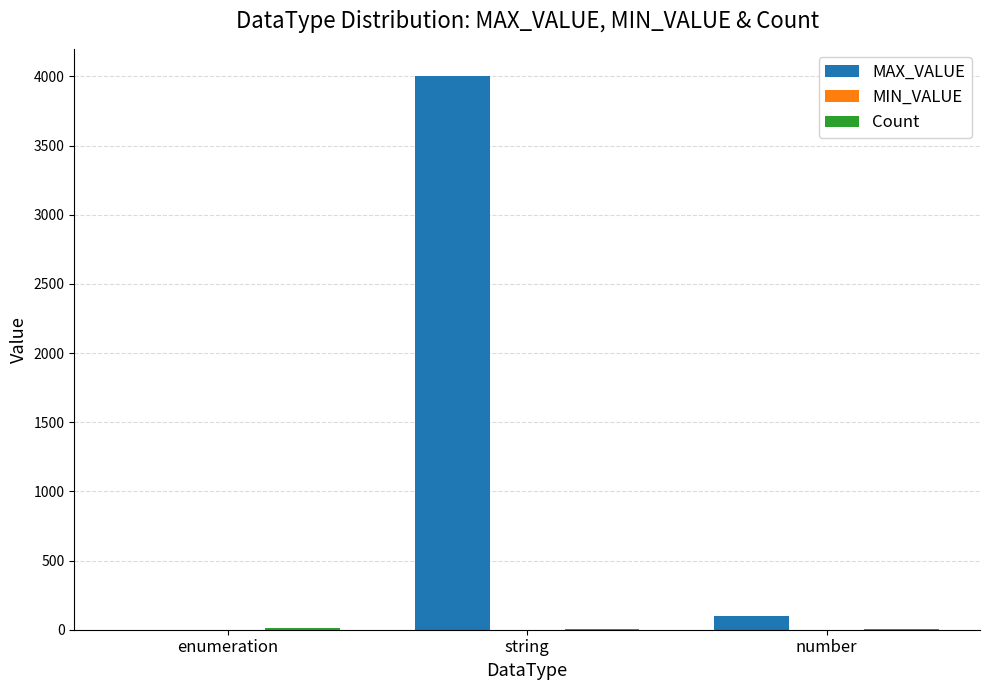

What is the maximum value shown in the chart?

4000